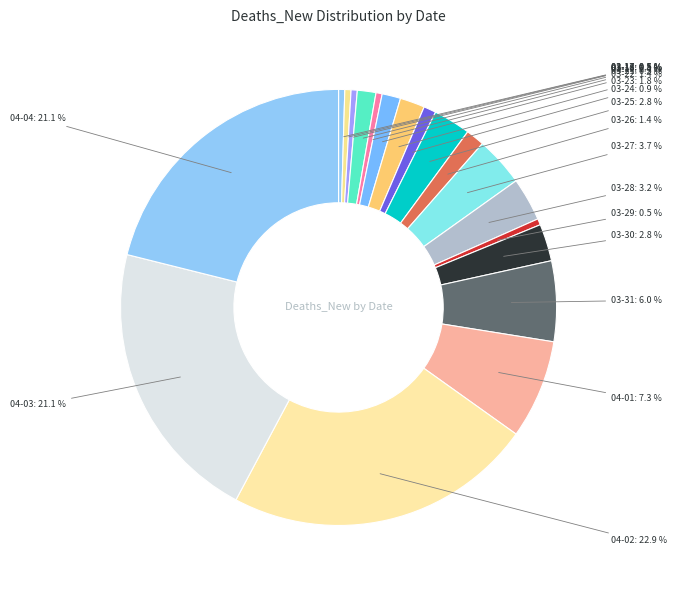

To the nearest percent, what is the difference between the largest and smallest slice percentages?

23%